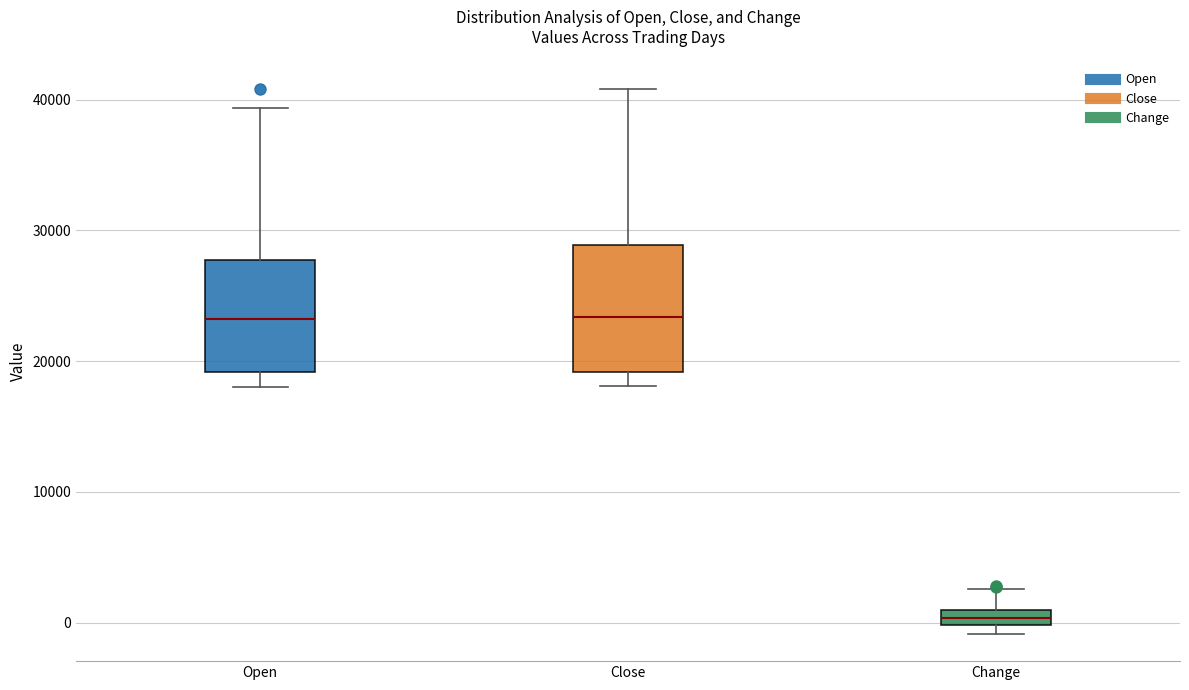

Which box is the tallest, from its lower edge to its upper edge?

Close